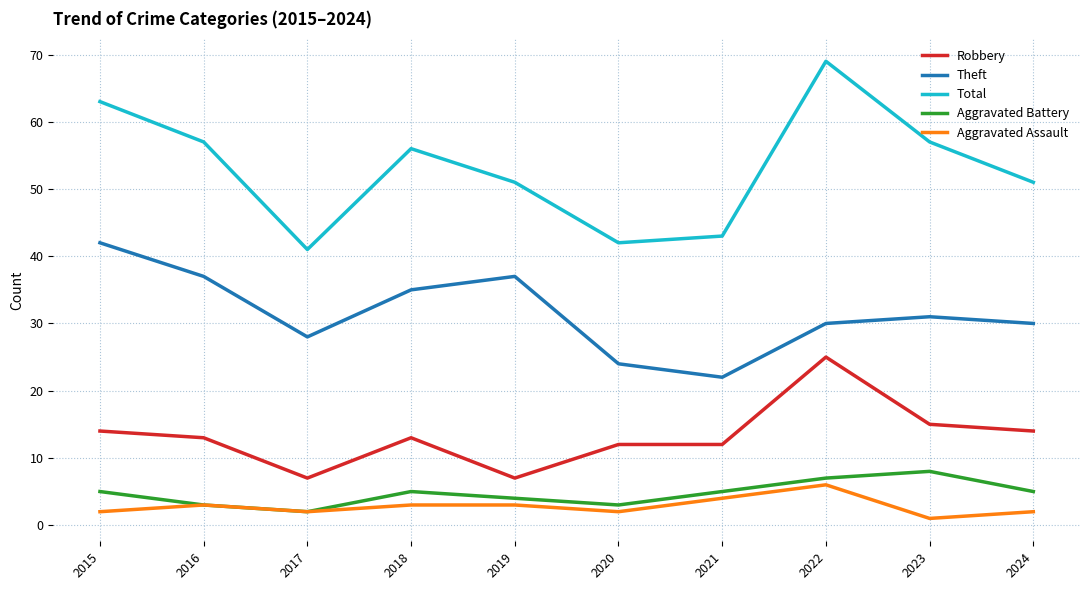

At which label does Total first exceed 56?

2015